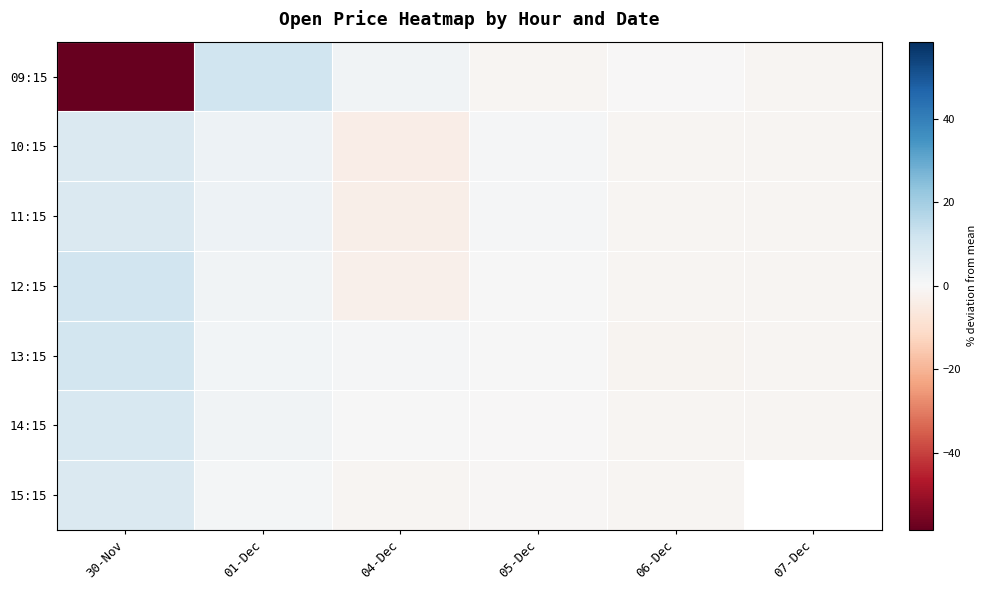

What is the spread (max minus min) of values at 01-Dec?

10.4